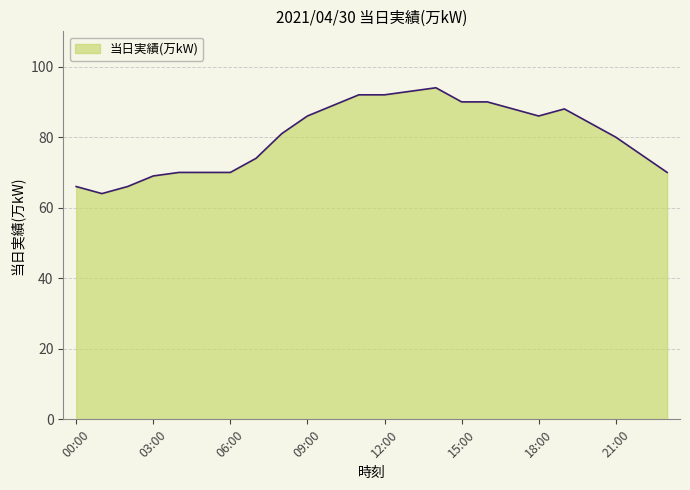

What is the smallest value displayed?

64